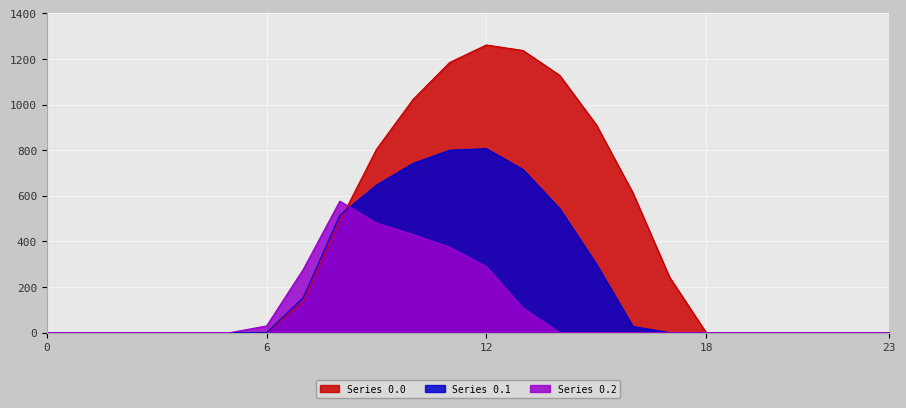

Rank the series by their maximum value, from lowest to highest.

Series 0.2, Series 0.1, Series 0.0